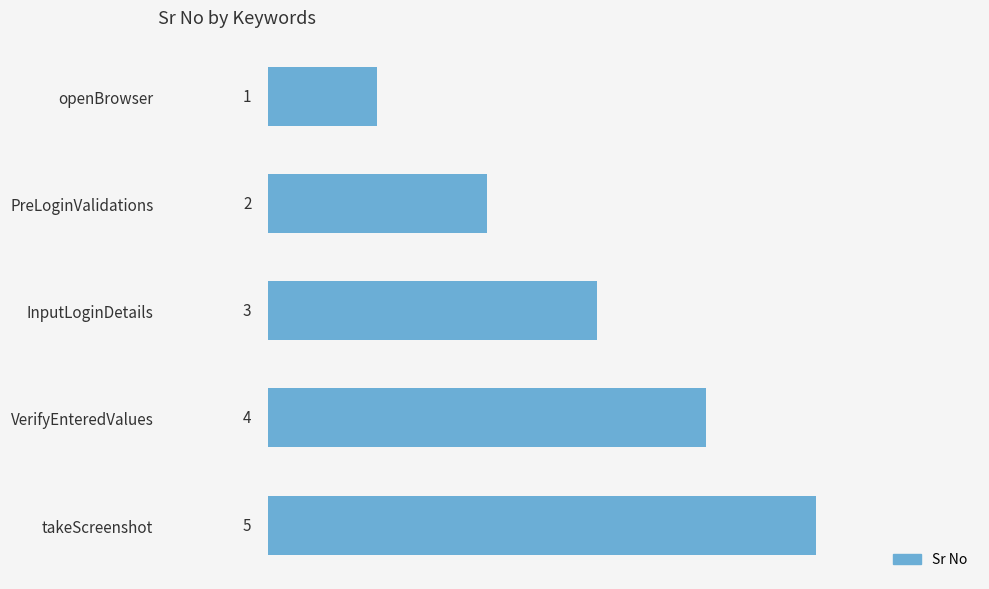

Rank the categories by value from highest to lowest.

takeScreenshot, VerifyEnteredValues, InputLoginDetails, PreLoginValidations, openBrowser